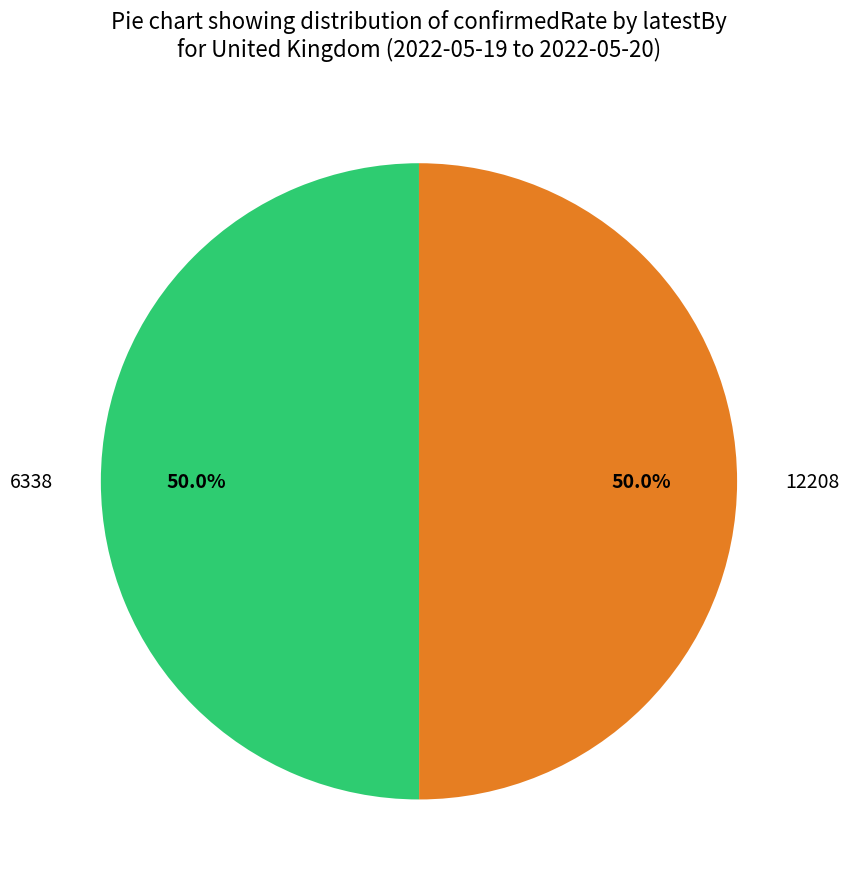

Count the number of slices in the pie.

2